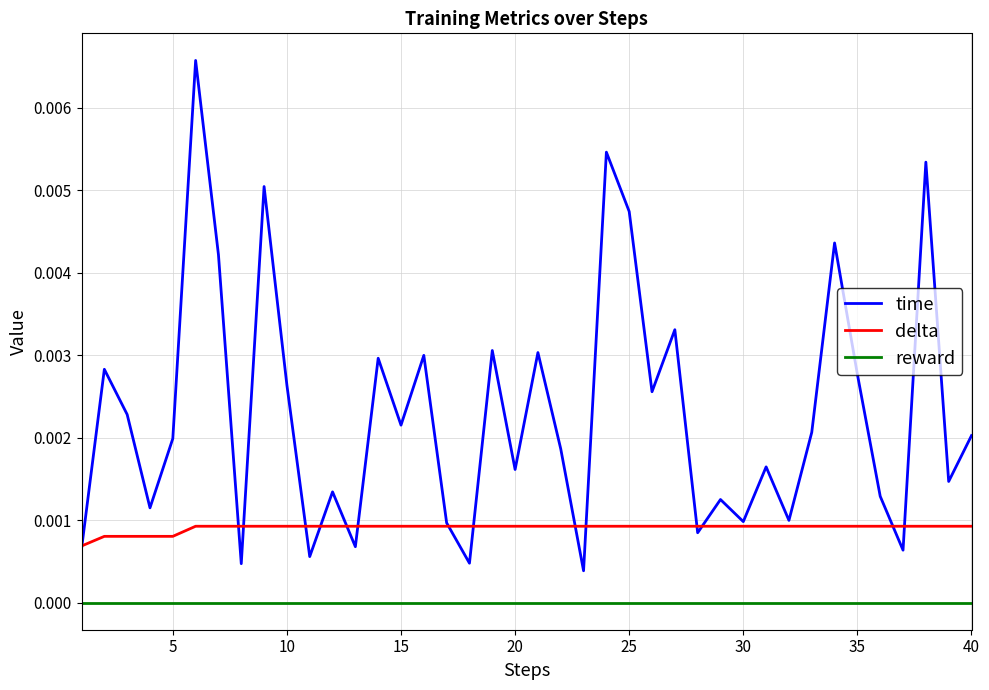

List the series in order of their overall mean, lowest first.

reward, delta, time